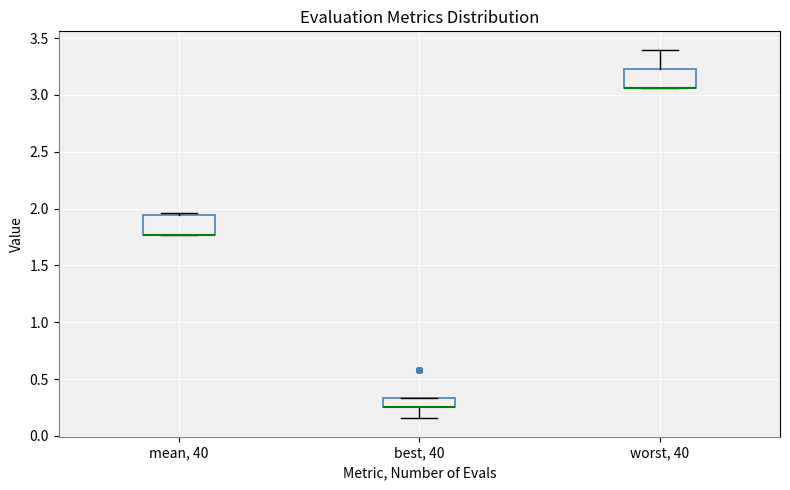

Reading left to right, transcribe this box plot: for each box, give where its median line is, the range the box spans, and where its two whiskers end, as read against the y-axis. The values are not printed on the chart, so give them approximately, as read against the axis.

mean, 40: median 1.75 (drawn on the box's lower edge), box 1.75 to 1.95, whiskers 1.75 to 1.95 (just above the box's upper edge)
best, 40: median 0.25 (drawn on the box's lower edge), box 0.25 to 0.35, whiskers 0.15 to 0.35
worst, 40: median 3.05 (drawn on the box's lower edge), box 3.05 to 3.20, whiskers 3.05 to 3.40